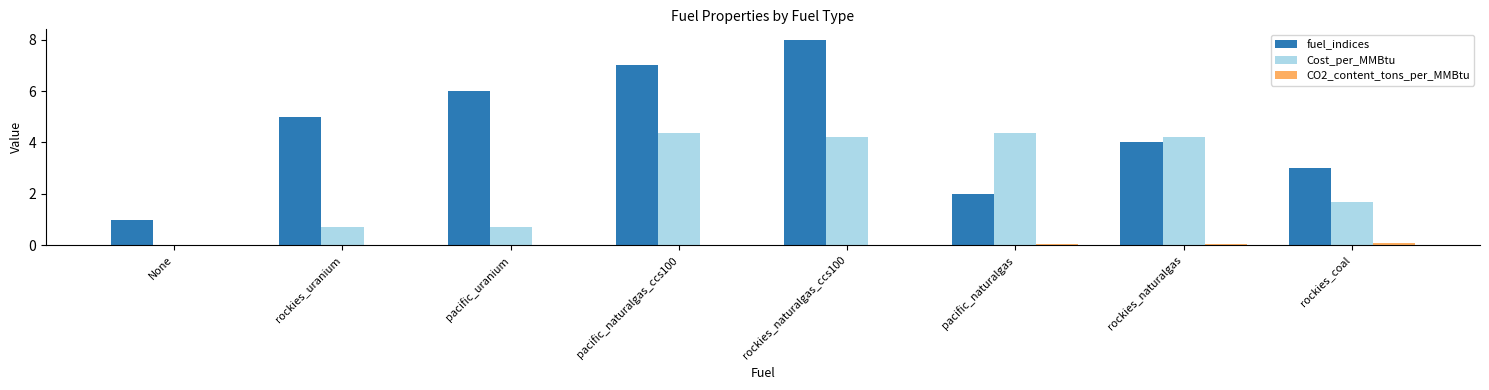

Which series changed the most between rockies_uranium and pacific_naturalgas_ccs100?

Cost_per_MMBtu